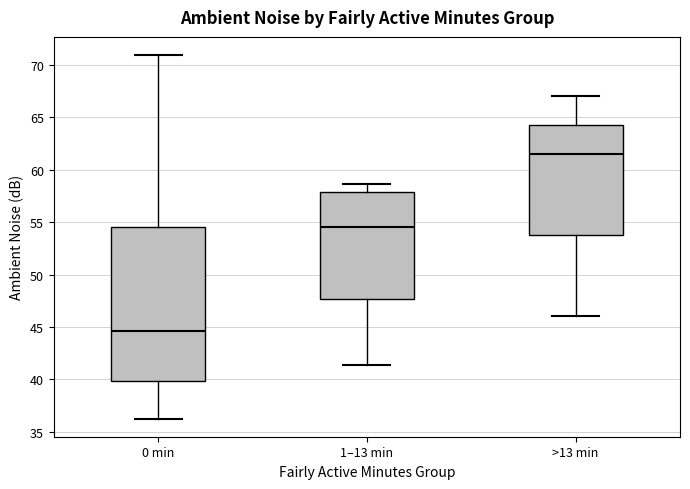

Where does the median line of the box for >13 min sit on the y-axis? The values are not printed on the chart, so give them approximately, as read against the axis.

61.5